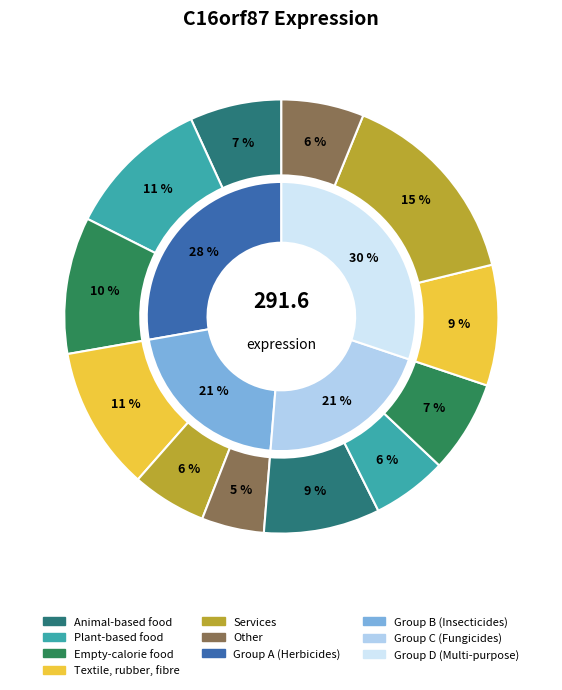

Does 123804 account for over 50% of the chart?

No